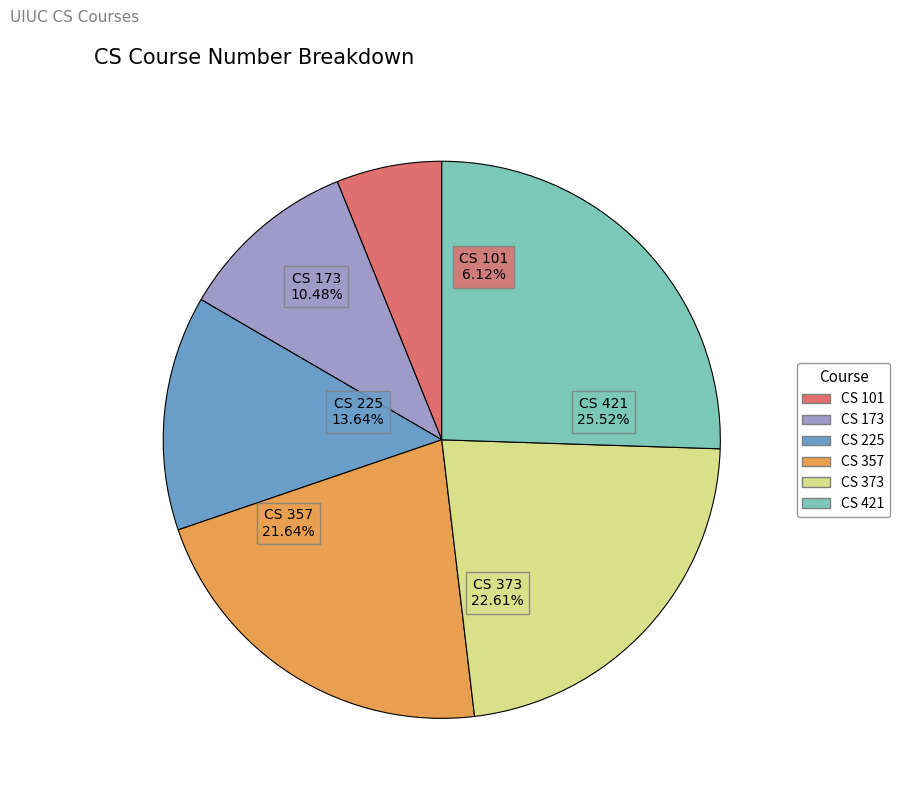

The CS 173 slice represents 1% of the pie. True or false?

False